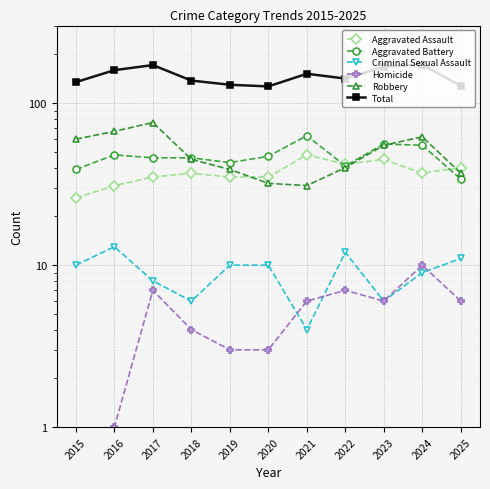

How many distinct data groups are displayed?

6